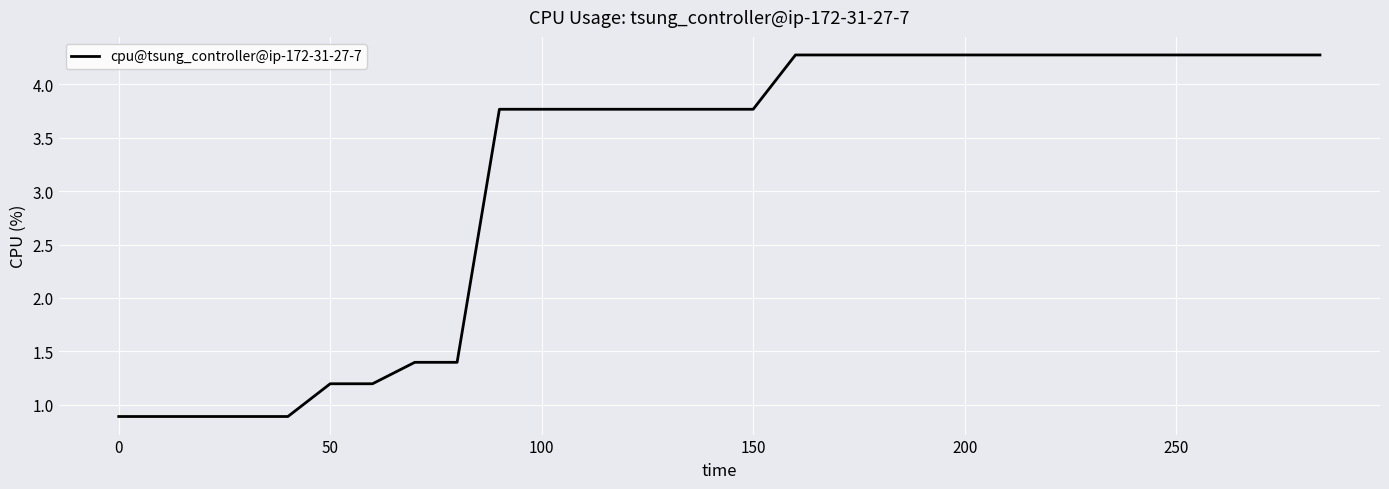

What is the difference between the maximum and minimum values?

3.4